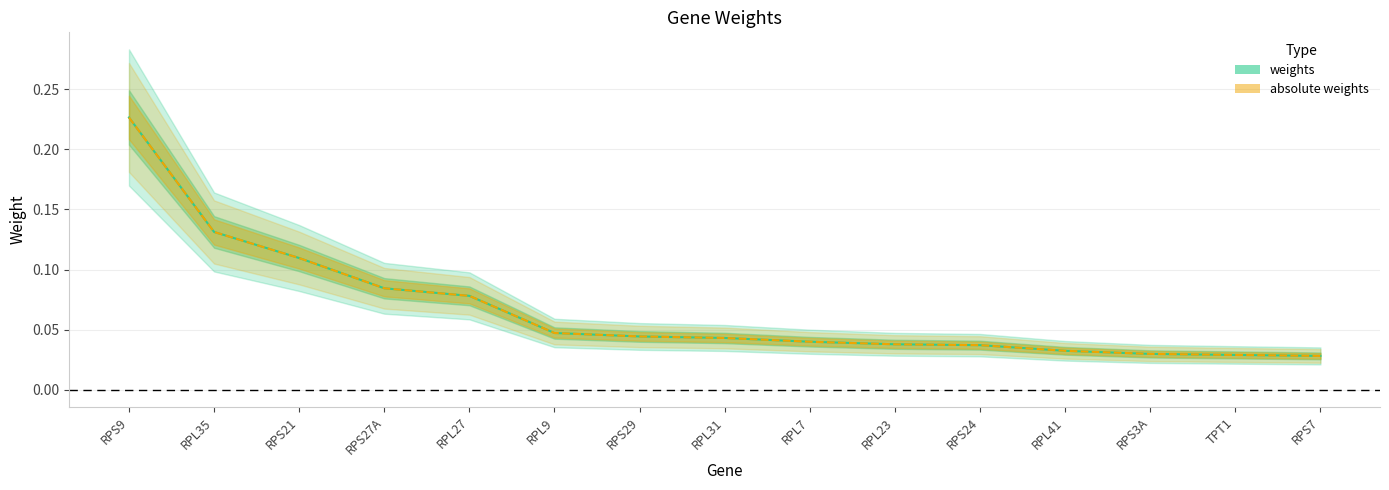

Which series has the largest total across all categories?

weights